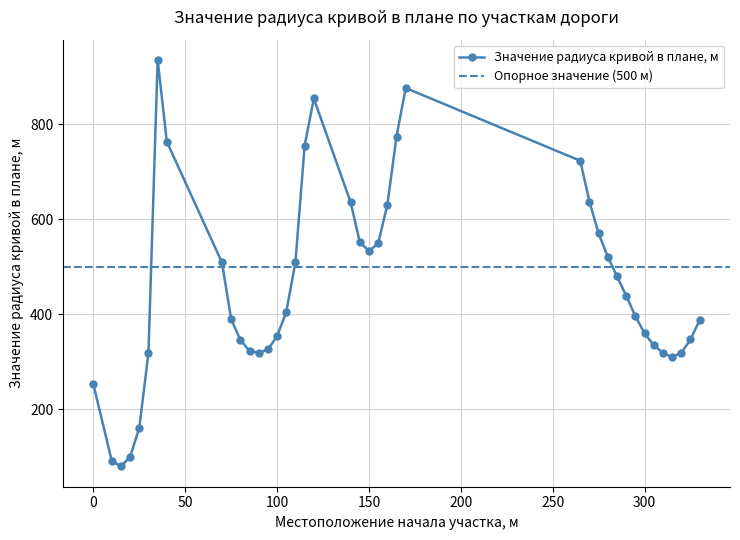

Which label corresponds to the smallest value in the chart?

15